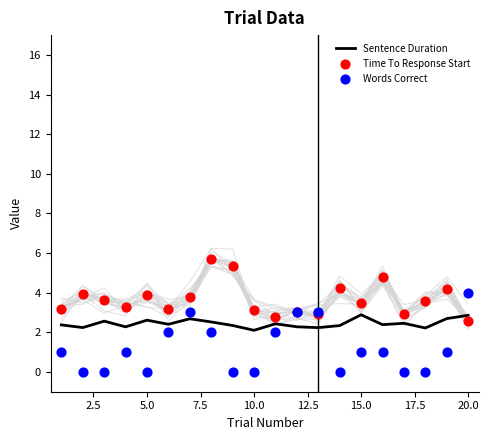

Which series has the widest spread of Y values?

Words Correct